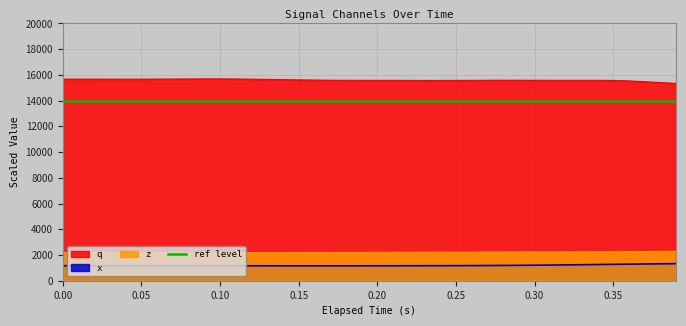

Rank the series by their maximum value, from lowest to highest.

x, z, q